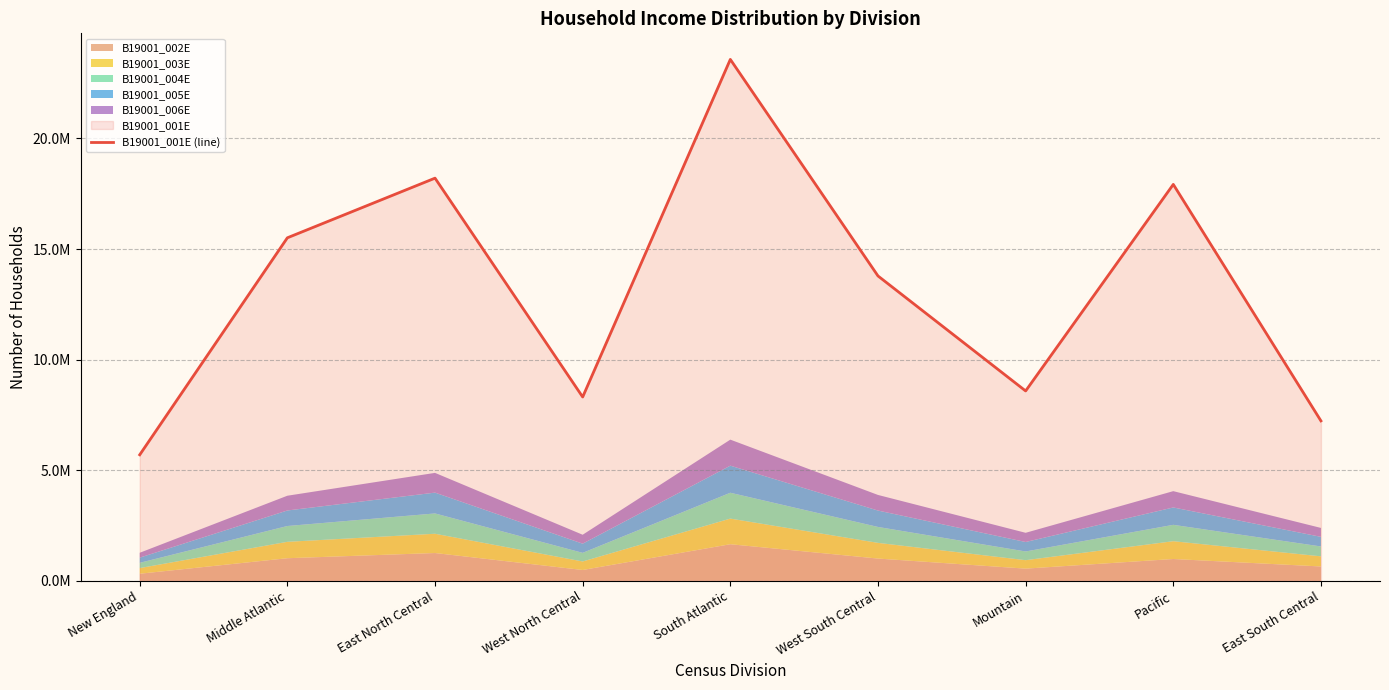

Which category has the lowest value across all series?

New England